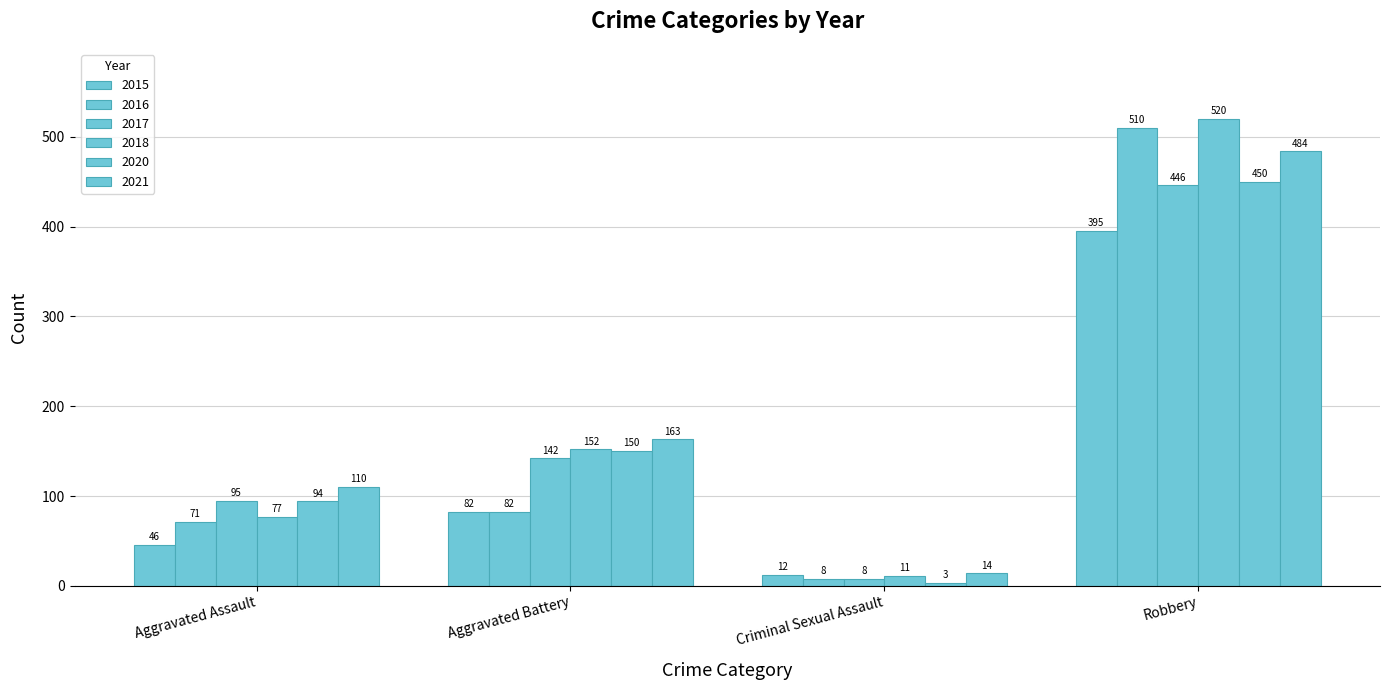

How many data points in 2020 are less than 150?

2